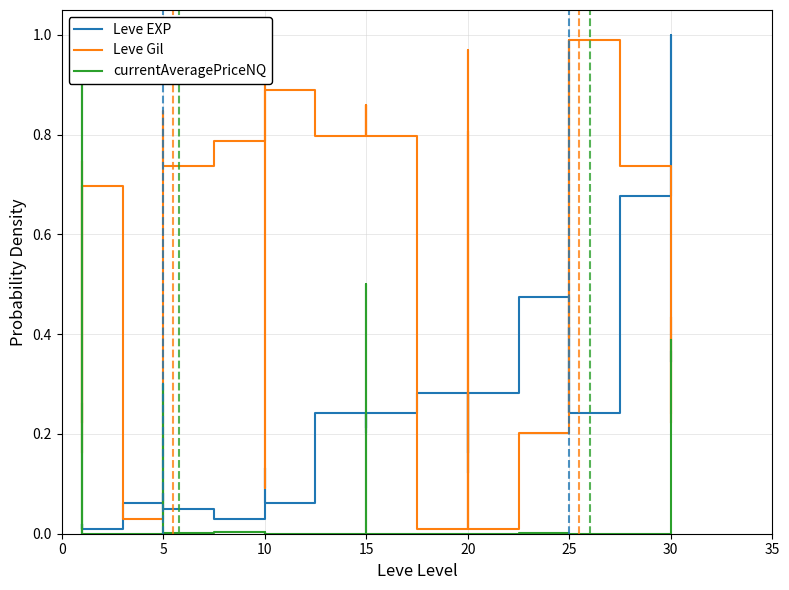

At how many categories does at least one series exceed 0?

40